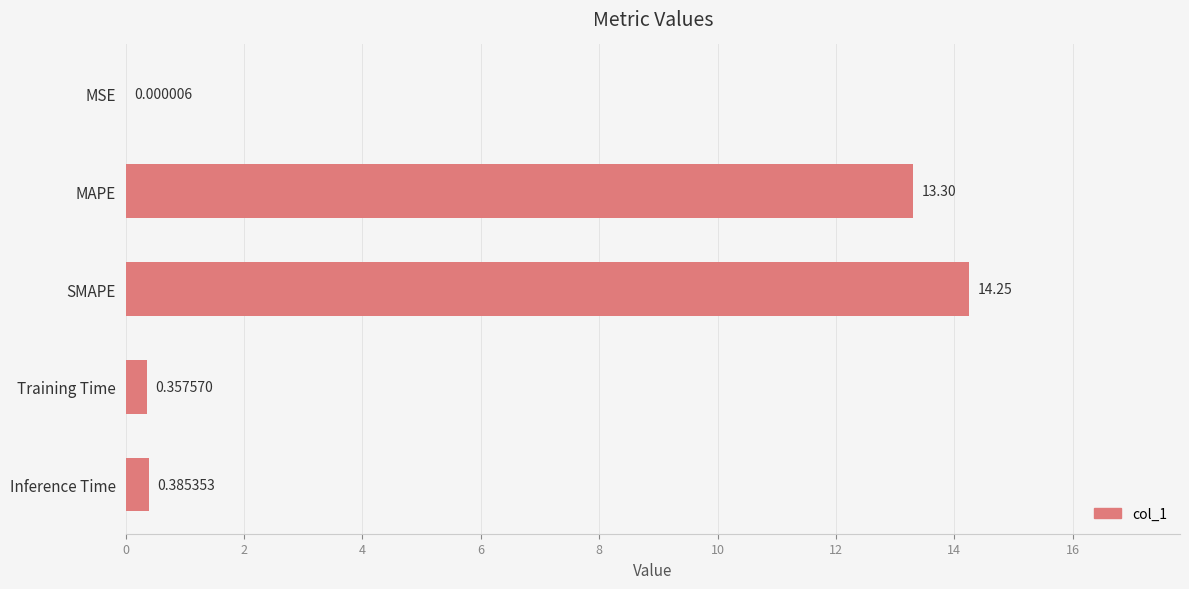

Where is the data nearest to the value 7?

MAPE